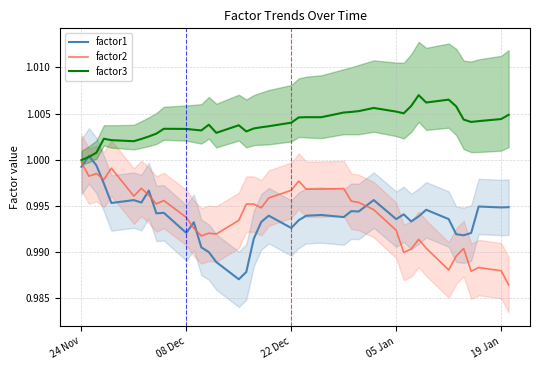

What is the maximum value for factor2?

1.0